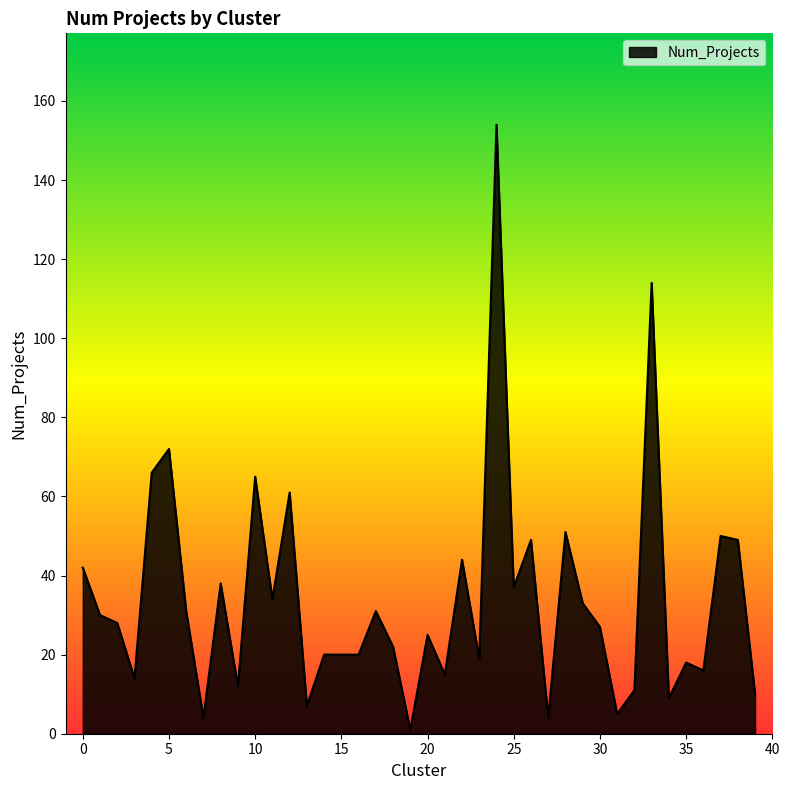

What is the difference between the maximum and minimum values?

153